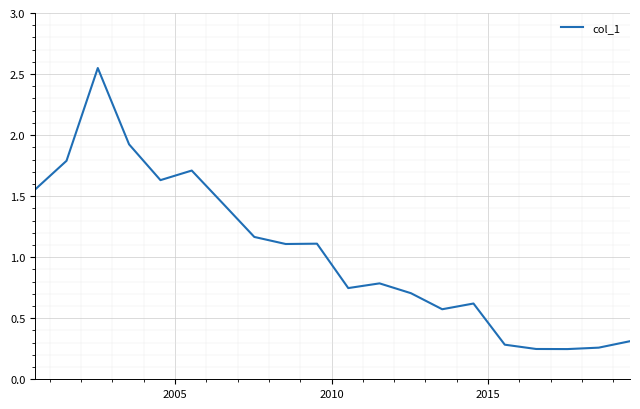

What is the difference between the maximum and minimum values?

2.3